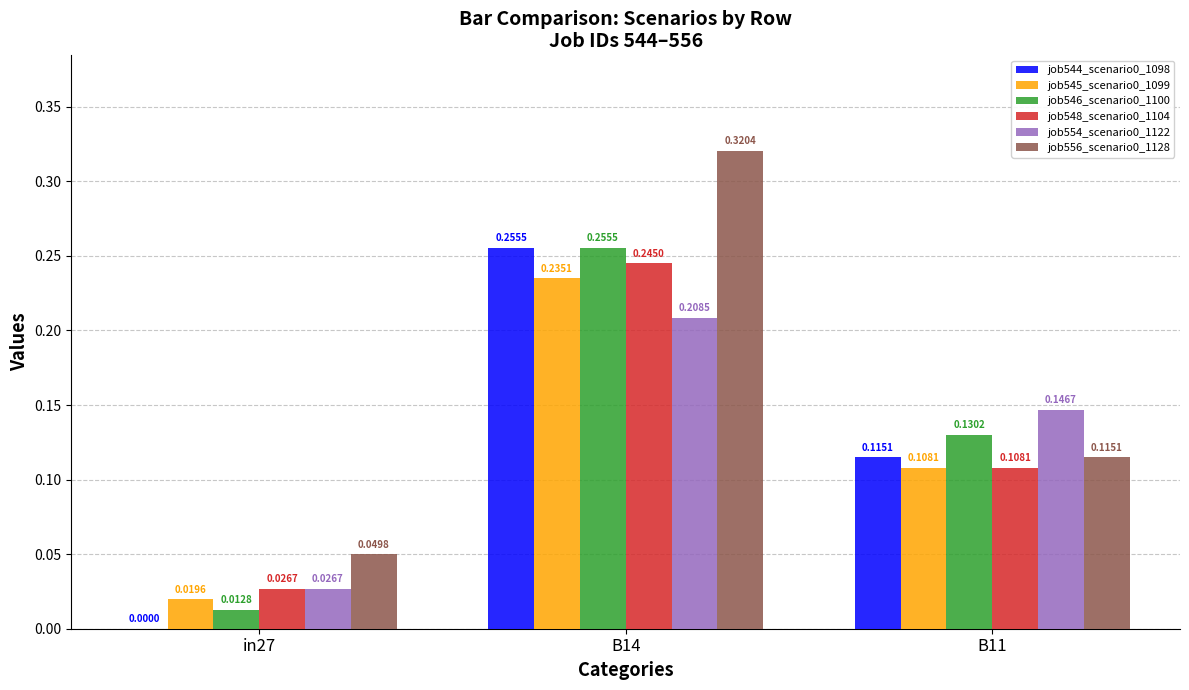

How many data points does each series have?

3